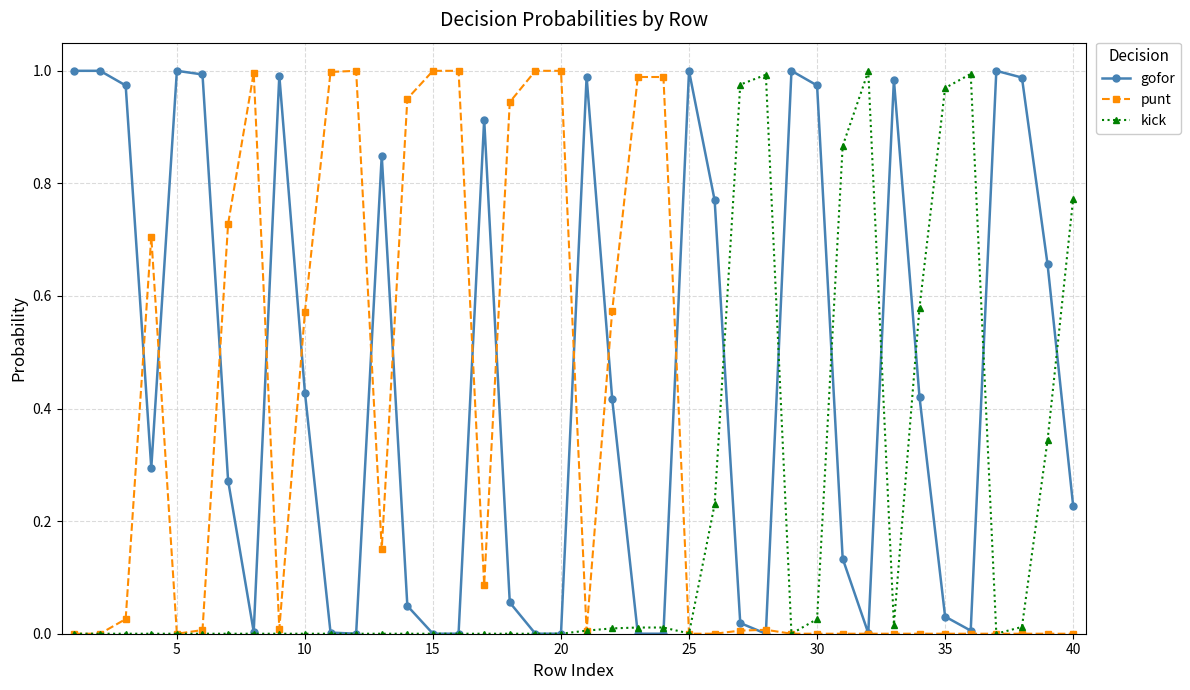

Which series has the largest total across all categories?

gofor